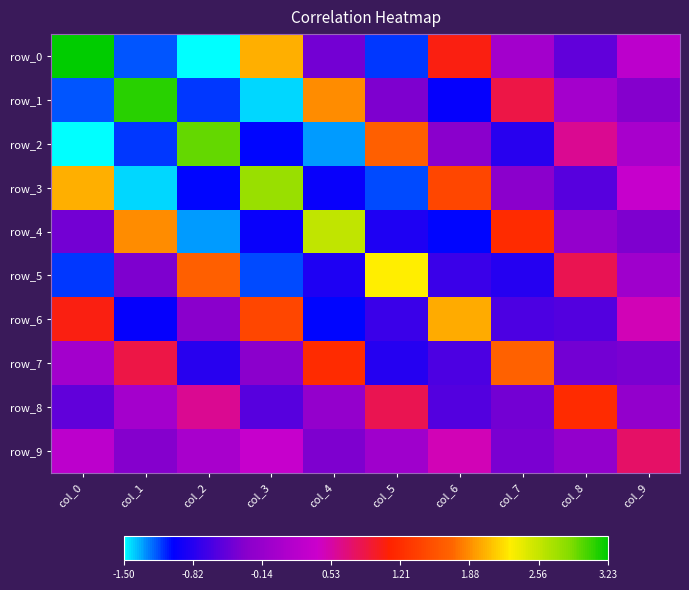

Between col_7 and col_0, which is larger?

col_0